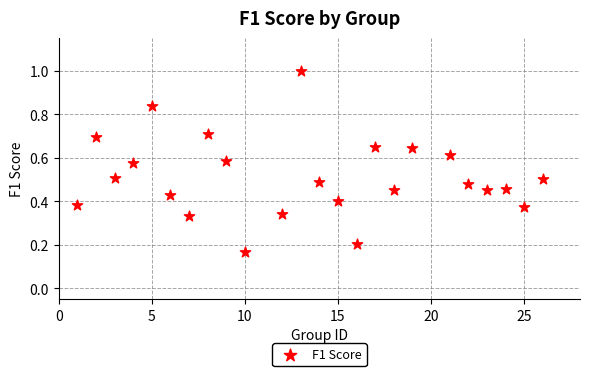

What is the range of X values (max minus min)?

25.0